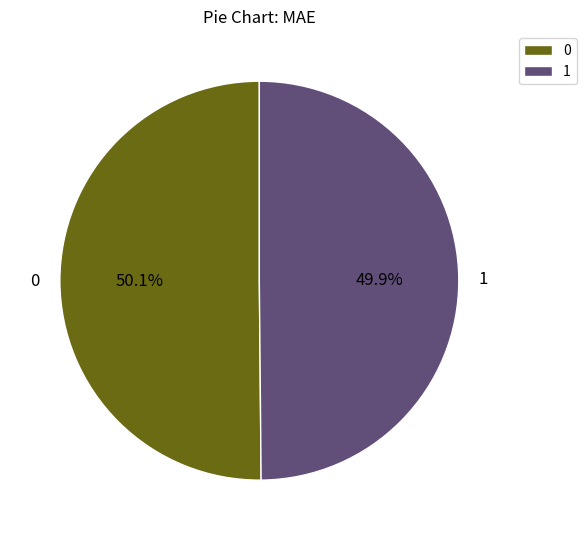

Does any single category account for the majority?

Yes